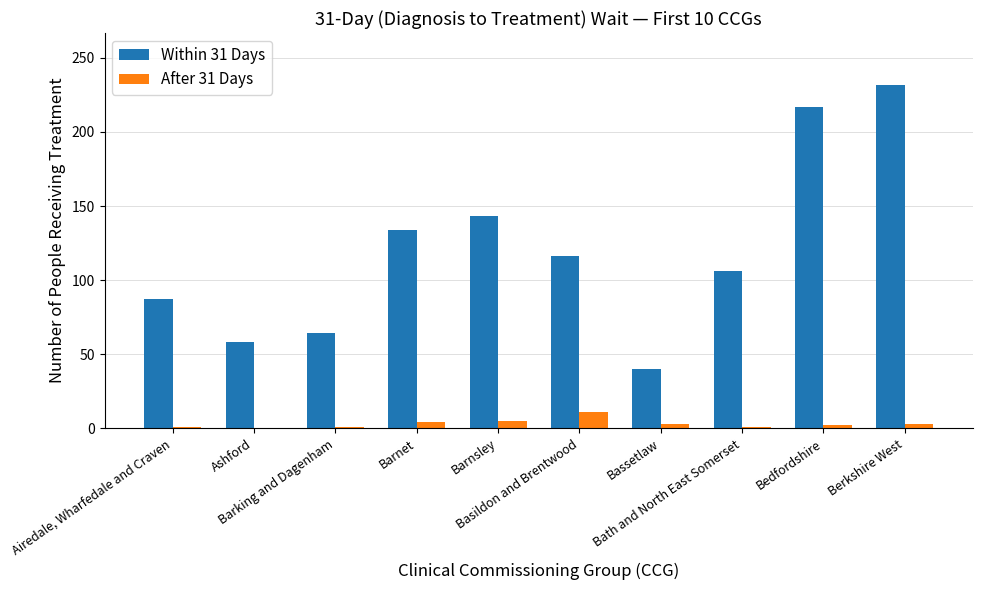

At which label is After 31 Days closest to 5?

Barnsley